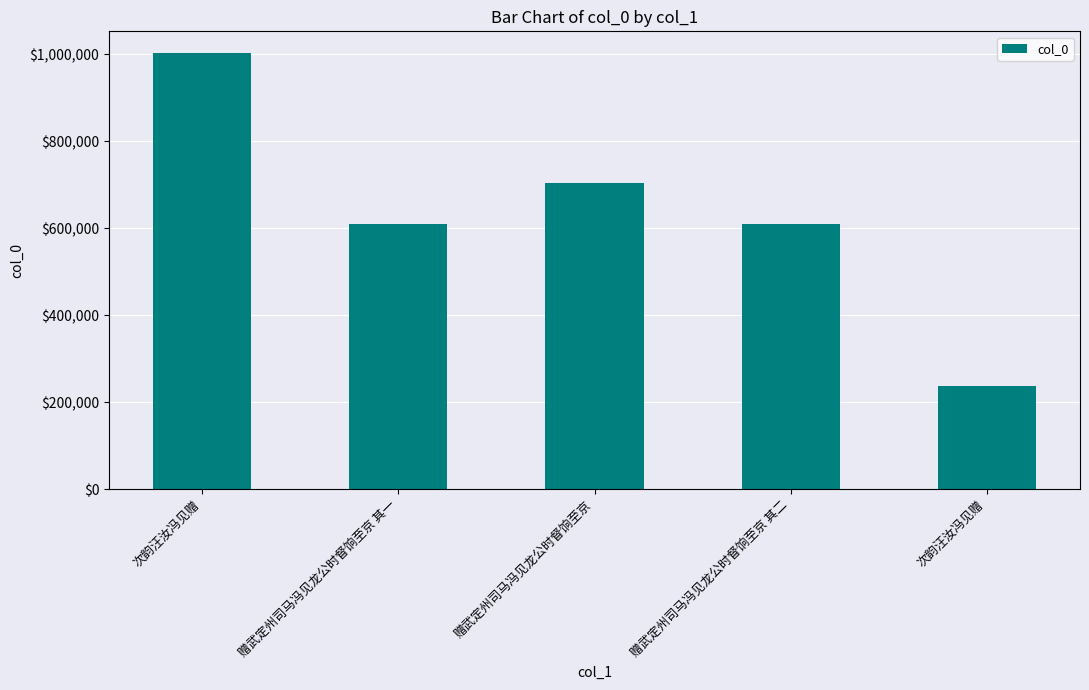

Are the bars horizontal?

No